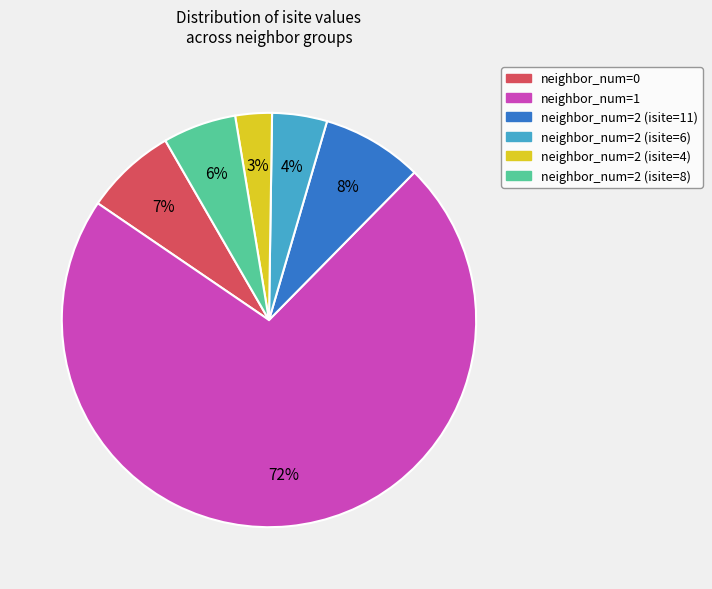

To the nearest percent, what is the average slice percentage?

17%